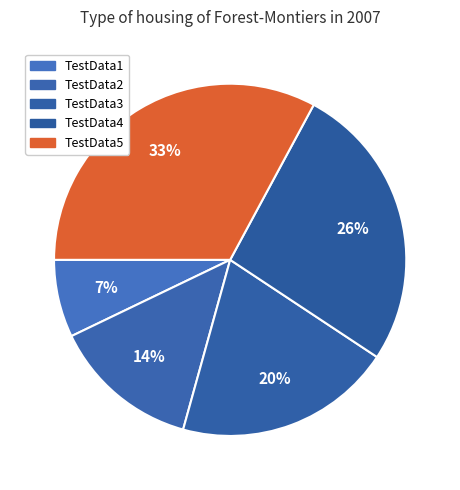

To the nearest percent, what is the combined percentage of TestData3 and TestData4?

46%